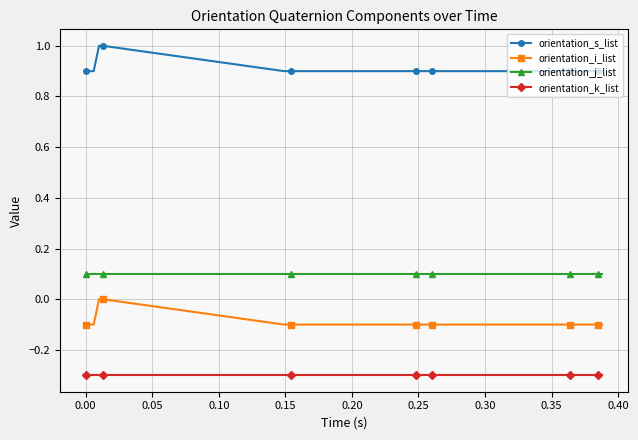

What is the maximum value shown in the chart?

1.0